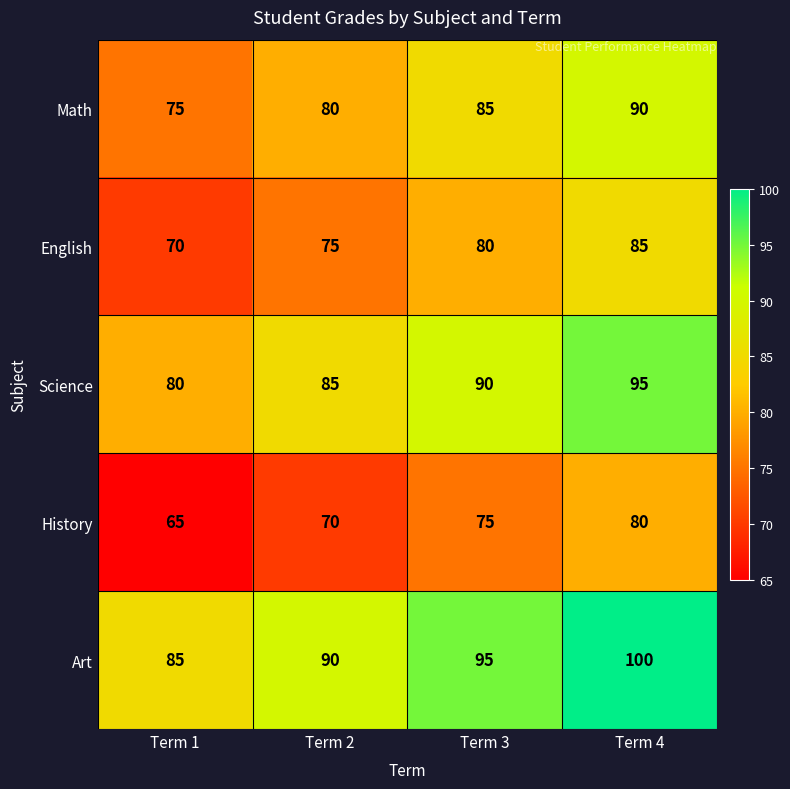

Reading left to right, what are all the values shown in this chart?

Math: Term 1=75	Term 2=80	Term 3=85	Term 4=90
English: Term 1=70	Term 2=75	Term 3=80	Term 4=85
Science: Term 1=80	Term 2=85	Term 3=90	Term 4=95
History: Term 1=65	Term 2=70	Term 3=75	Term 4=80
Art: Term 1=85	Term 2=90	Term 3=95	Term 4=100